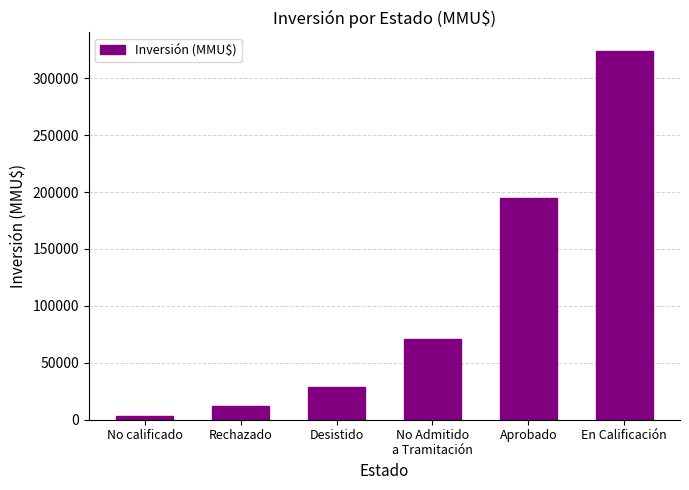

What is the ratio of the value at Desistido to the value at En Calificación?

0.1